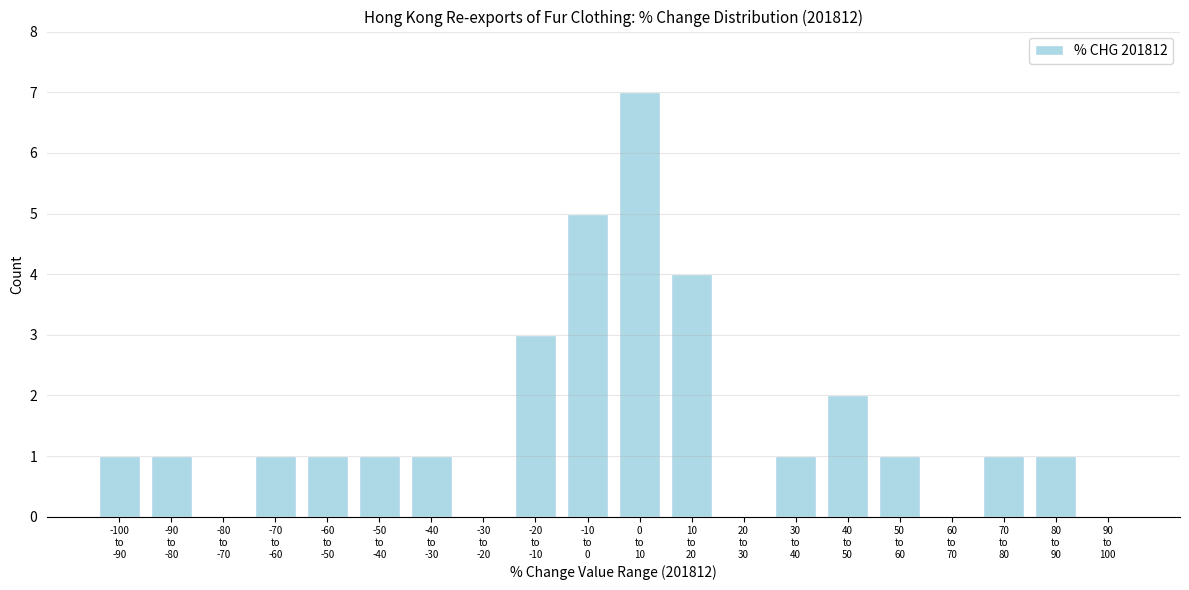

What is the greatest value displayed?

7